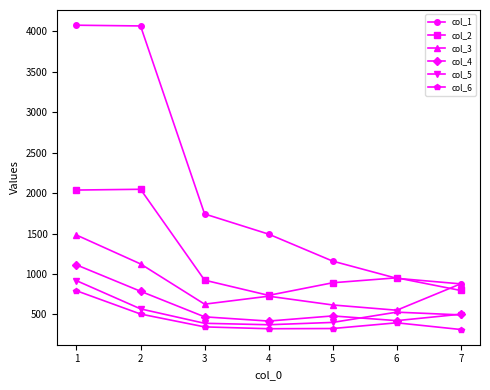

At which label does col_1 reach its minimum?

7